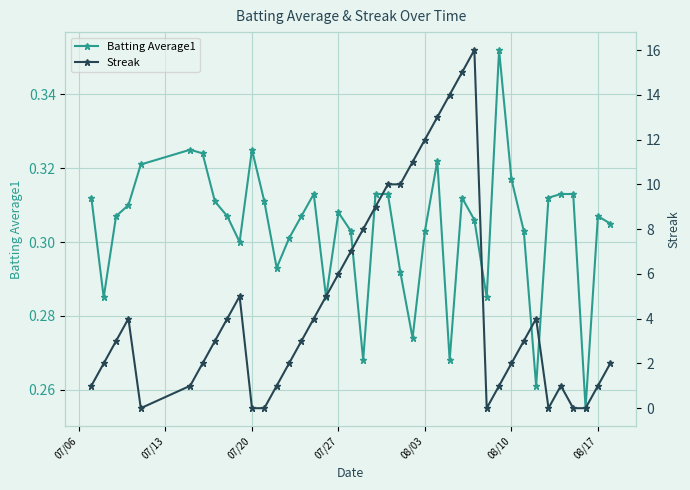

What is the average value of the Batting Average1 series?

0.3